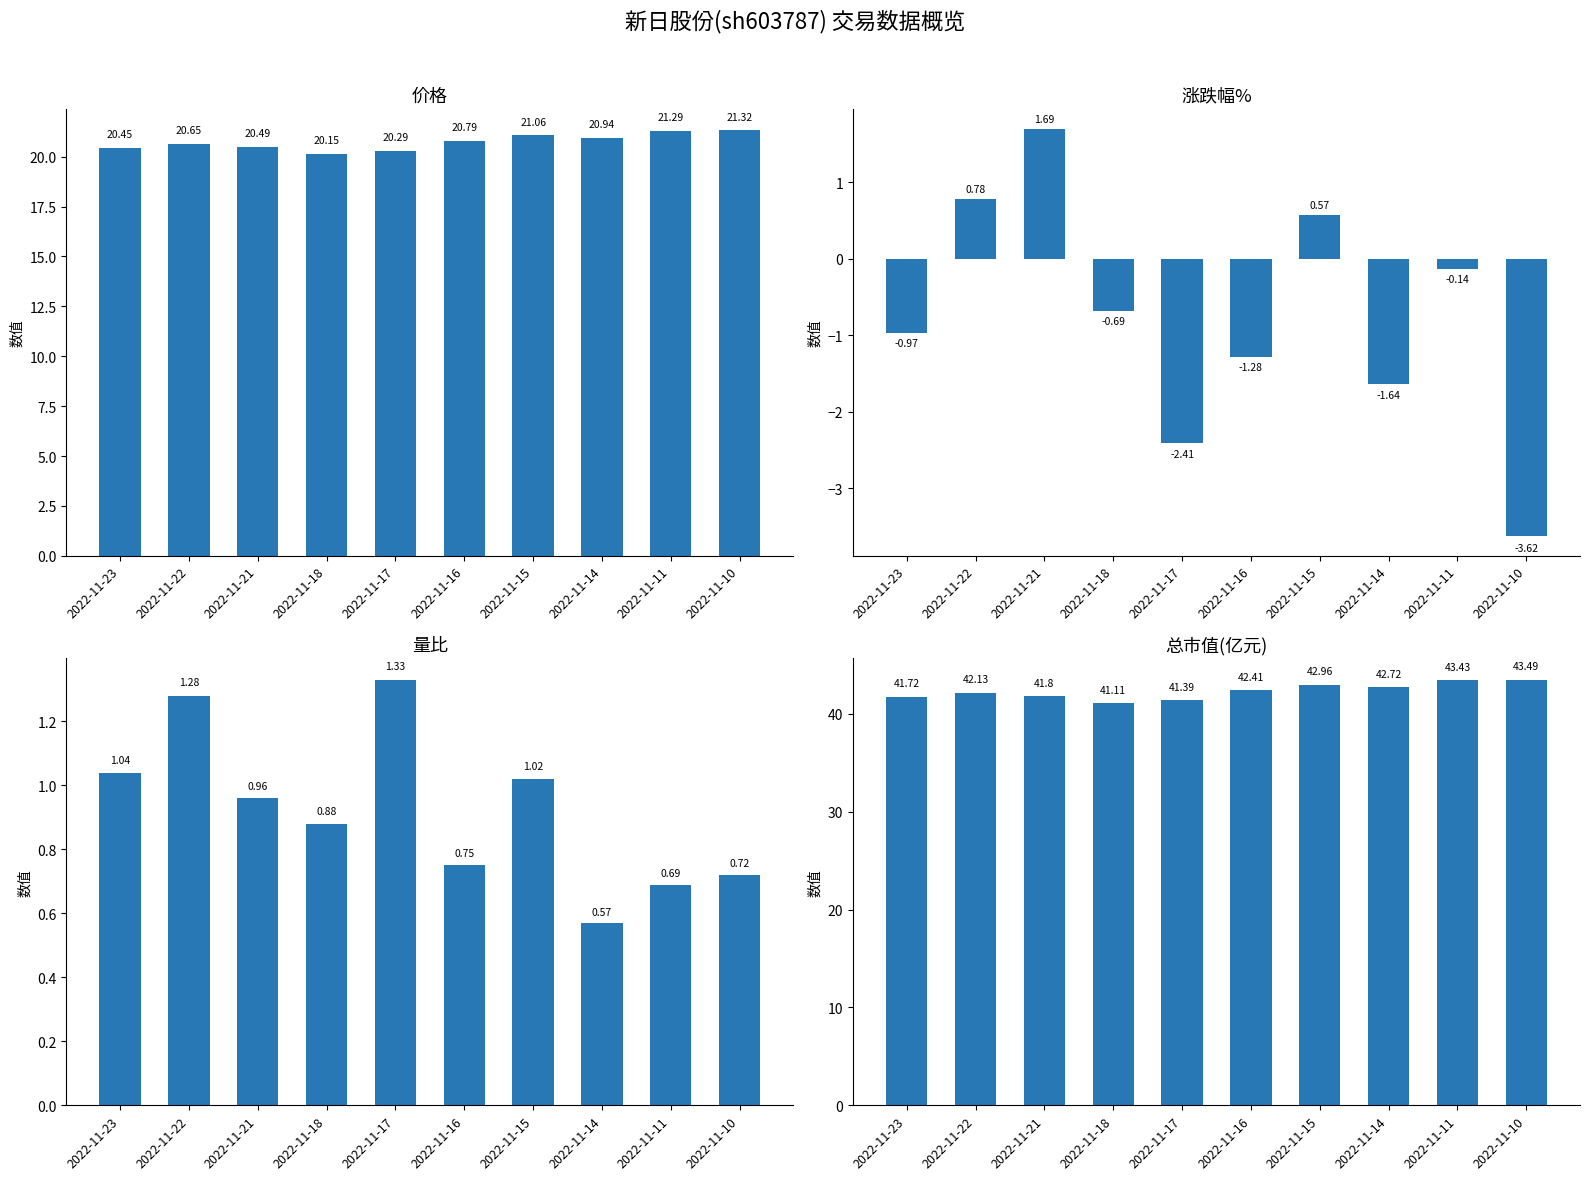

Which series has the largest total across all categories?

总市值(亿元)